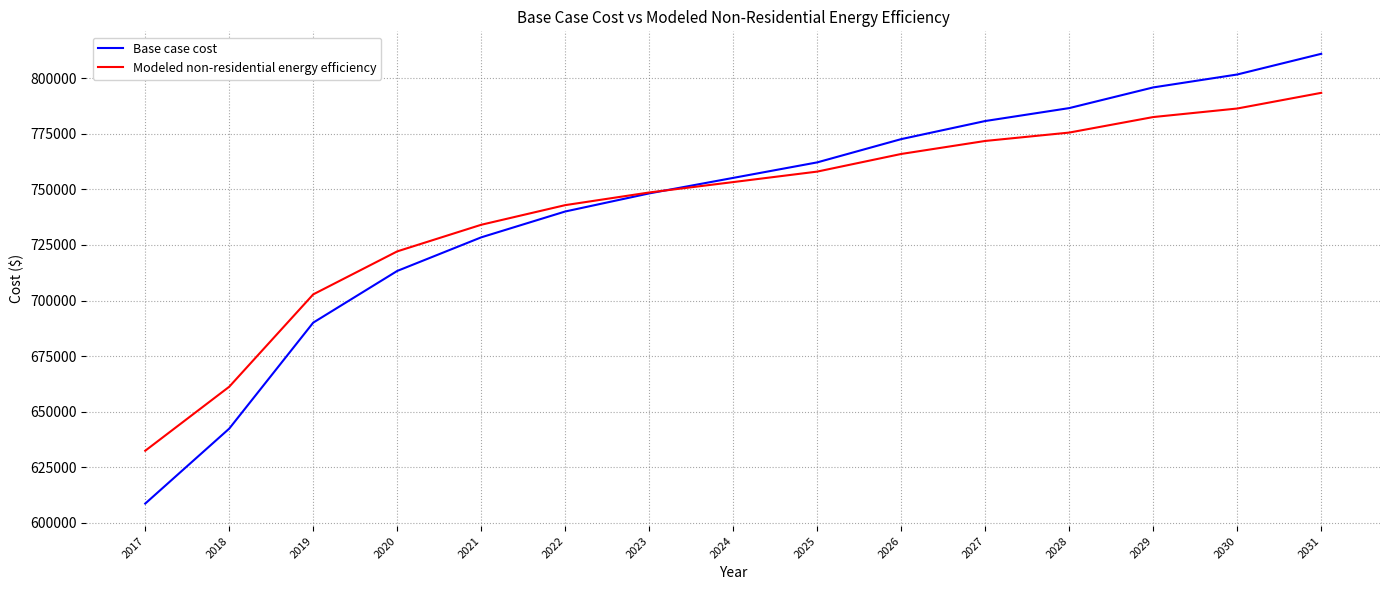

How many values in the Base case cost series exceed 755151?

8